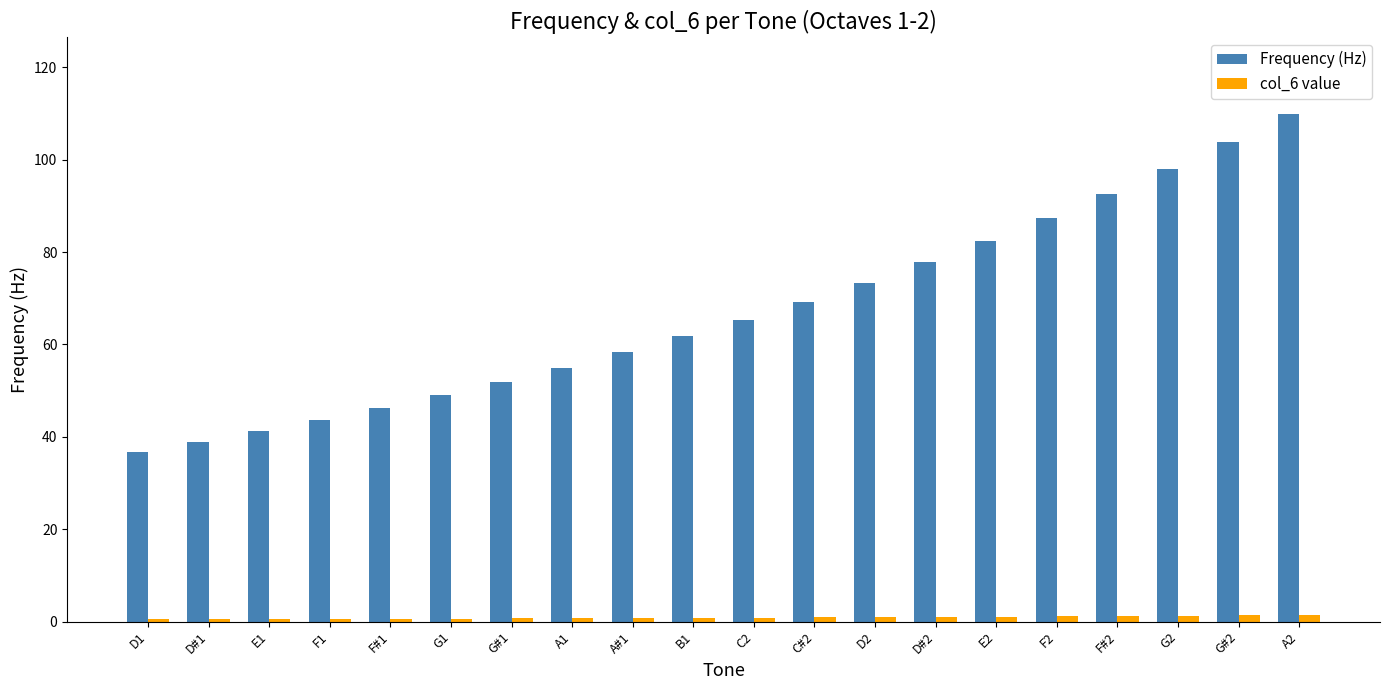

What is the difference between the highest and lowest values at A#1?

57.5